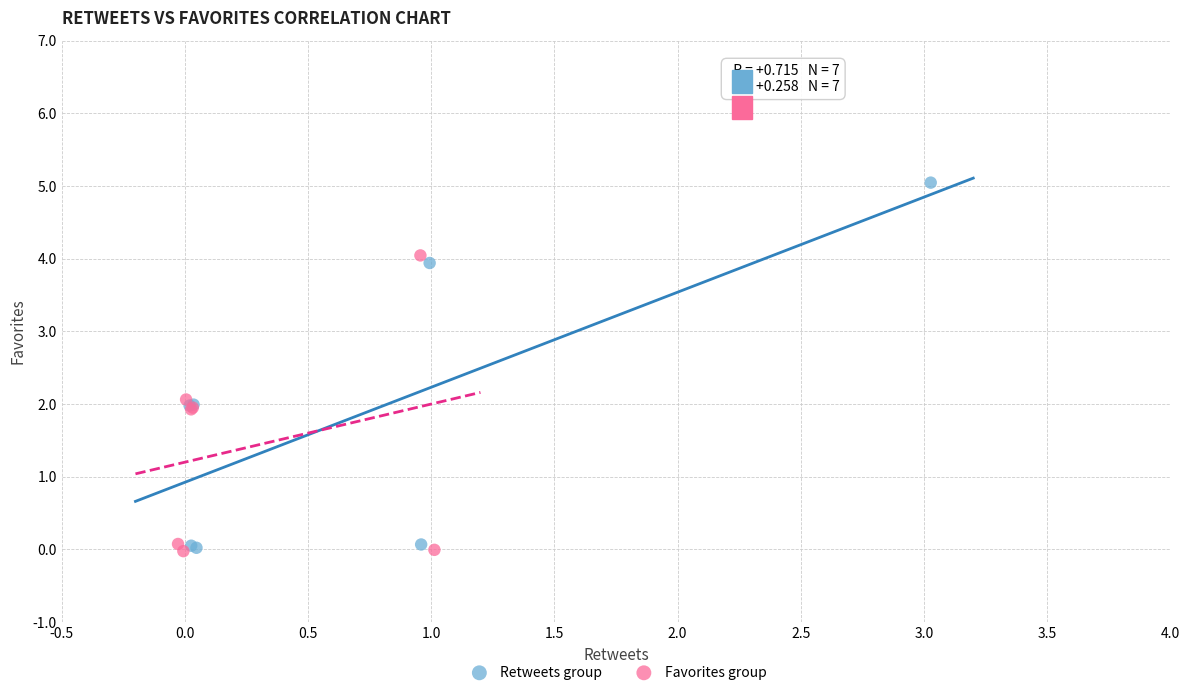

What are all the series names shown in the legend?

Retweets group, Favorites group